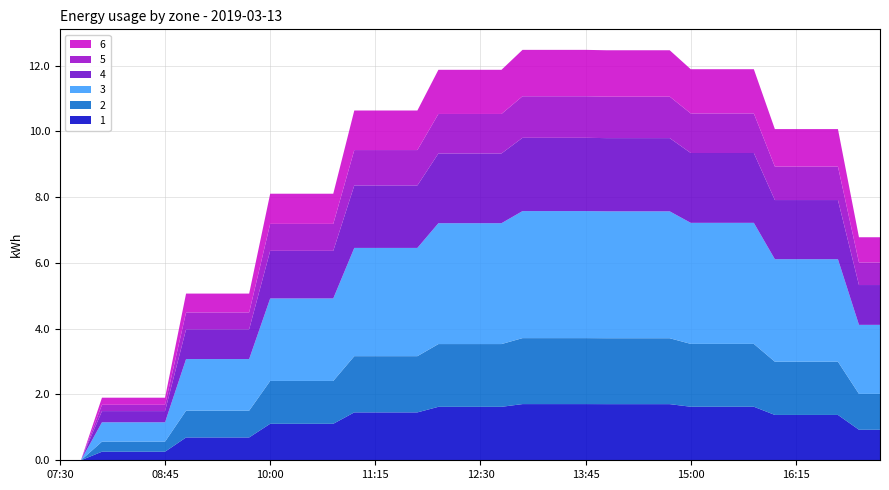

Reading right to left, what are all the values shown in this chart?

1: 17:15=0.9	17:00=0.9	16:45=1.4	16:30=1.4	16:15=1.4	16:00=1.4	15:45=1.6	15:30=1.6	15:15=1.6	15:00=1.6	14:45=1.7	14:30=1.7	14:15=1.7	14:00=1.7	13:45=1.7	13:30=1.7	13:15=1.7	13:00=1.7	12:45=1.6	12:30=1.6	12:15=1.6	12:00=1.6	11:45=1.5	11:30=1.5	11:15=1.5	11:00=1.5	10:45=1.1	10:30=1.1	10:15=1.1	10:00=1.1	09:45=0.7	09:30=0.7	09:15=0.7	09:00=0.7	08:45=0.3	08:30=0.3	08:15=0.3	08:00=0.3	07:45=0.0	07:30=0.0
2: 17:15=1.1	17:00=1.1	16:45=1.6	16:30=1.6	16:15=1.6	16:00=1.6	15:45=1.9	15:30=1.9	15:15=1.9	15:00=1.9	14:45=2.0	14:30=2.0	14:15=2.0	14:00=2.0	13:45=2.0	13:30=2.0	13:15=2.0	13:00=2.0	12:45=1.9	12:30=1.9	12:15=1.9	12:00=1.9	11:45=1.7	11:30=1.7	11:15=1.7	11:00=1.7	10:45=1.3	10:30=1.3	10:15=1.3	10:00=1.3	09:45=0.8	09:30=0.8	09:15=0.8	09:00=0.8	08:45=0.3	08:30=0.3	08:15=0.3	08:00=0.3	07:45=0.0	07:30=0.0
3: 17:15=2.1	17:00=2.1	16:45=3.1	16:30=3.1	16:15=3.1	16:00=3.1	15:45=3.7	15:30=3.7	15:15=3.7	15:00=3.7	14:45=3.9	14:30=3.9	14:15=3.9	14:00=3.9	13:45=3.9	13:30=3.9	13:15=3.9	13:00=3.9	12:45=3.7	12:30=3.7	12:15=3.7	12:00=3.7	11:45=3.3	11:30=3.3	11:15=3.3	11:00=3.3	10:45=2.5	10:30=2.5	10:15=2.5	10:00=2.5	09:45=1.6	09:30=1.6	09:15=1.6	09:00=1.6	08:45=0.6	08:30=0.6	08:15=0.6	08:00=0.6	07:45=0.0	07:30=0.0
4: 17:15=1.2	17:00=1.2	16:45=1.8	16:30=1.8	16:15=1.8	16:00=1.8	15:45=2.1	15:30=2.1	15:15=2.1	15:00=2.1	14:45=2.2	14:30=2.2	14:15=2.2	14:00=2.2	13:45=2.2	13:30=2.2	13:15=2.2	13:00=2.2	12:45=2.1	12:30=2.1	12:15=2.1	12:00=2.1	11:45=1.9	11:30=1.9	11:15=1.9	11:00=1.9	10:45=1.4	10:30=1.4	10:15=1.4	10:00=1.4	09:45=0.9	09:30=0.9	09:15=0.9	09:00=0.9	08:45=0.3	08:30=0.3	08:15=0.3	08:00=0.3	07:45=0.0	07:30=0.0
5: 17:15=0.7	17:00=0.7	16:45=1.0	16:30=1.0	16:15=1.0	16:00=1.0	15:45=1.2	15:30=1.2	15:15=1.2	15:00=1.2	14:45=1.3	14:30=1.3	14:15=1.3	14:00=1.3	13:45=1.3	13:30=1.3	13:15=1.3	13:00=1.3	12:45=1.2	12:30=1.2	12:15=1.2	12:00=1.2	11:45=1.1	11:30=1.1	11:15=1.1	11:00=1.1	10:45=0.8	10:30=0.8	10:15=0.8	10:00=0.8	09:45=0.5	09:30=0.5	09:15=0.5	09:00=0.5	08:45=0.2	08:30=0.2	08:15=0.2	08:00=0.2	07:45=0.0	07:30=0.0
6: 17:15=0.8	17:00=0.8	16:45=1.1	16:30=1.1	16:15=1.1	16:00=1.1	15:45=1.3	15:30=1.3	15:15=1.3	15:00=1.3	14:45=1.4	14:30=1.4	14:15=1.4	14:00=1.4	13:45=1.4	13:30=1.4	13:15=1.4	13:00=1.4	12:45=1.3	12:30=1.3	12:15=1.3	12:00=1.3	11:45=1.2	11:30=1.2	11:15=1.2	11:00=1.2	10:45=0.9	10:30=0.9	10:15=0.9	10:00=0.9	09:45=0.6	09:30=0.6	09:15=0.6	09:00=0.6	08:45=0.2	08:30=0.2	08:15=0.2	08:00=0.2	07:45=0.0	07:30=0.0